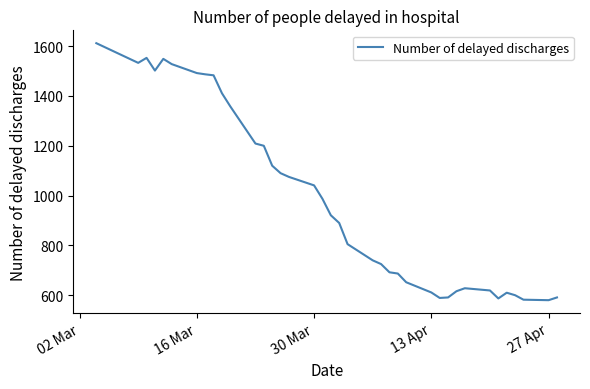

What is the difference between the maximum and minimum values?

1032